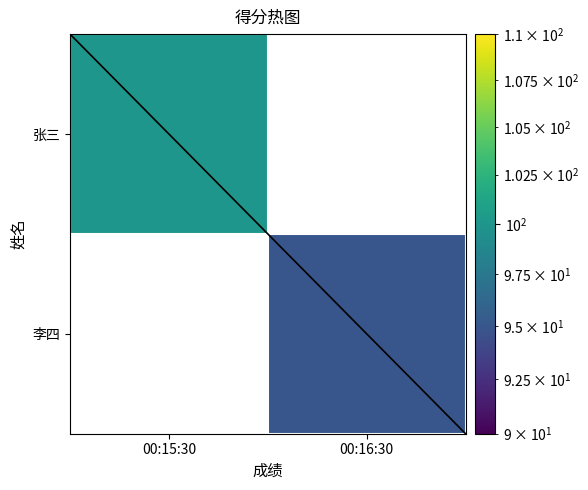

Which has a higher value, 00:16:30 or 00:15:30?

00:15:30